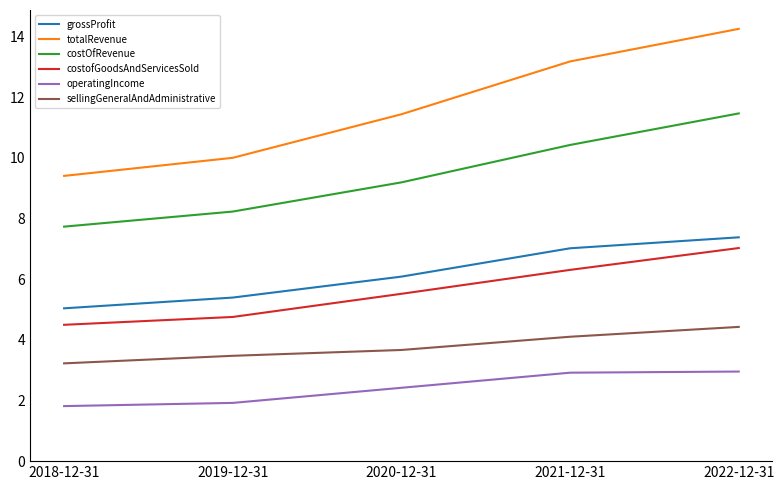

Count the number of categories in the chart.

5